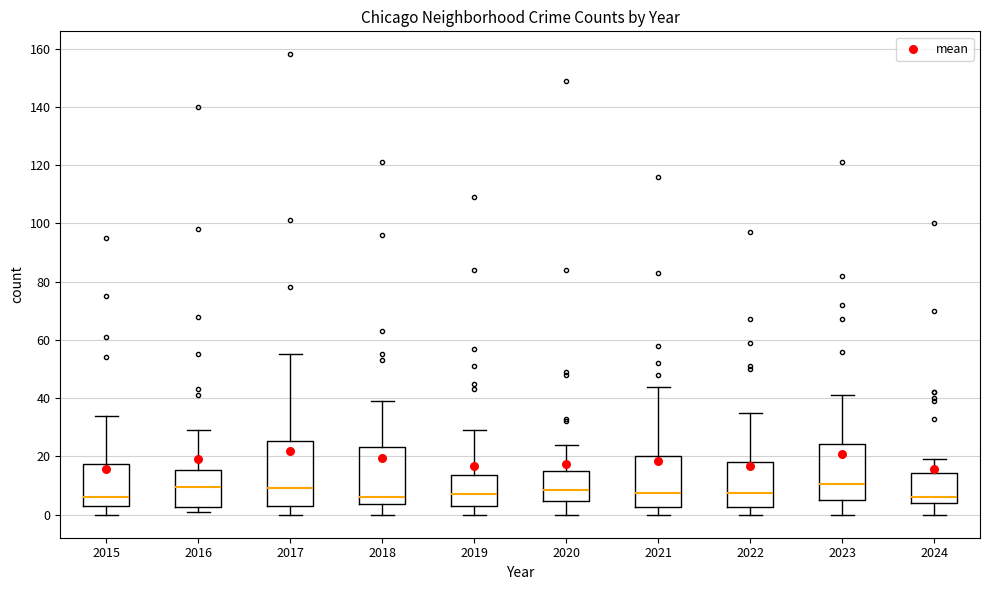

Reading left to right, read every box against the y-axis: the position of its median line, the range the box covers, and the ends of its whiskers. The values are not printed on the chart, so give them approximately, as read against the axis.

2015: median 6, box 4 to 18, whiskers 0 to 34
2016: median 10, box 2 to 16, whiskers 2 (just below the box's lower edge) to 30
2017: median 10, box 4 to 26, whiskers 0 to 56
2018: median 6, box 4 to 24, whiskers 0 to 40
2019: median 8, box 4 to 14, whiskers 0 to 30
2020: median 8, box 4 to 16, whiskers 0 to 24
2021: median 8, box 2 to 20, whiskers 0 to 44
2022: median 8, box 2 to 18, whiskers 0 to 36
2023: median 10, box 6 to 24, whiskers 0 to 42
2024: median 6, box 4 to 14, whiskers 0 to 20